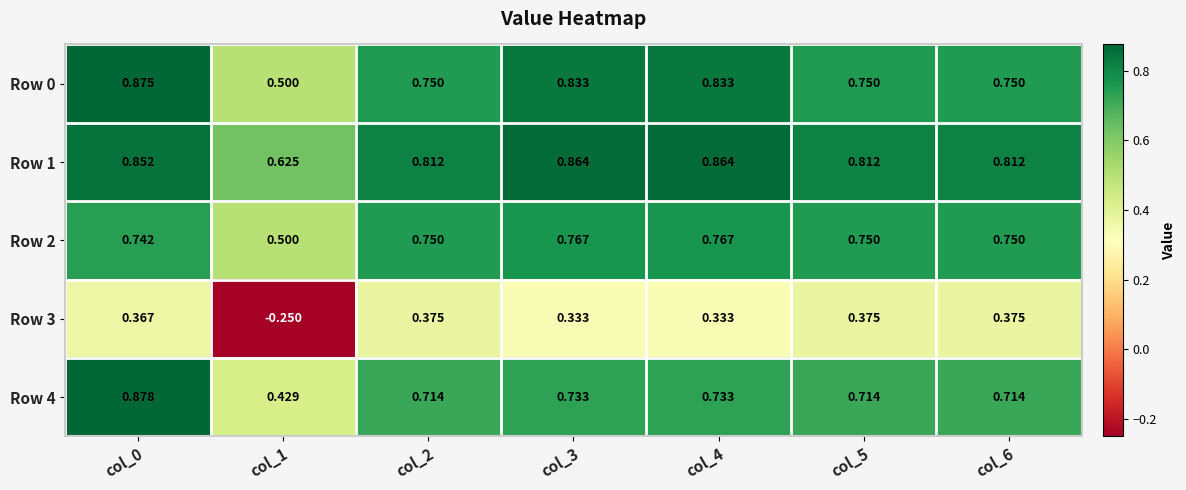

Is the value of Row 4 at col_6 greater than the value of Row 3 at col_2?

Yes